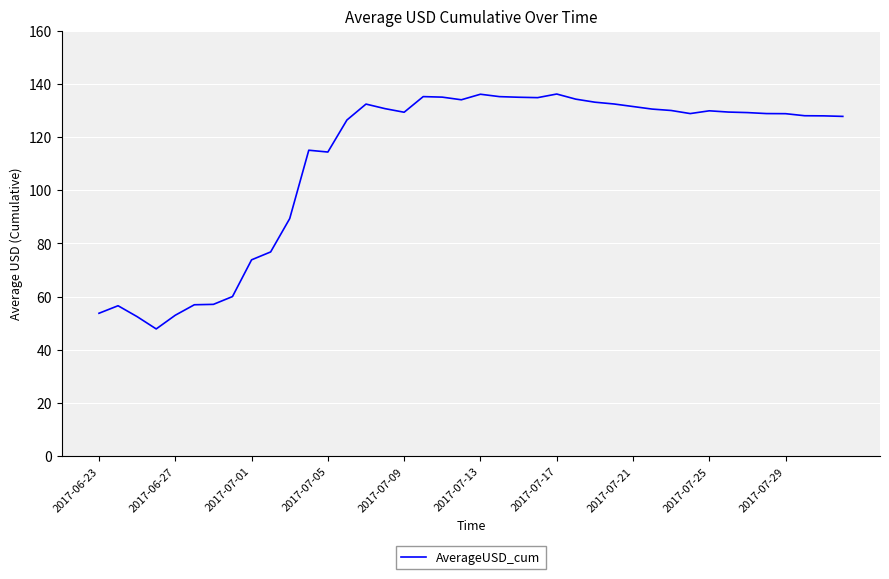

What is the difference between the maximum and minimum values?

88.3